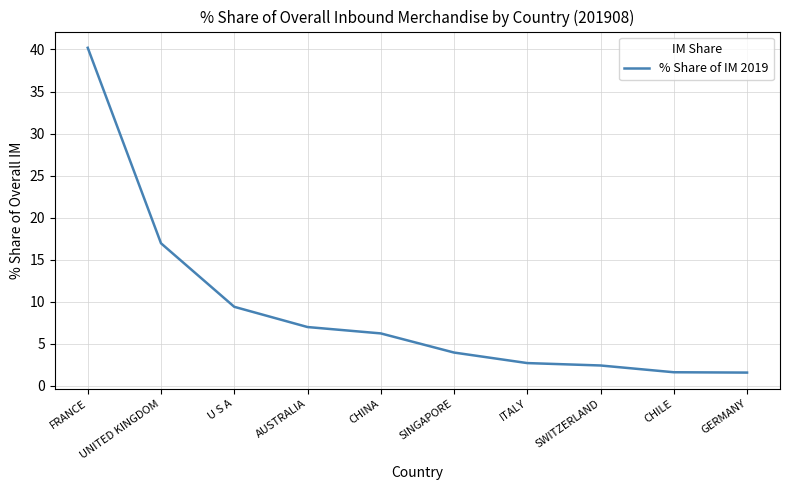

What is the ratio of the value at CHILE to the value at GERMANY?

1.0